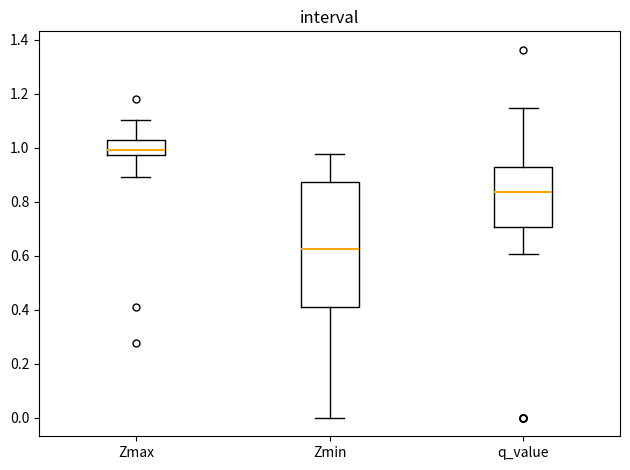

Reading left to right, read every box against the y-axis: the position of its median line, the range the box covers, and the ends of its whiskers. The values are not printed on the chart, so give them approximately, as read against the axis.

Zmax: median 1.00, box 0.98 to 1.02, whiskers 0.90 to 1.10
Zmin: median 0.62, box 0.40 to 0.88, whiskers 0.00 to 0.98
q_value: median 0.84, box 0.70 to 0.94, whiskers 0.60 to 1.14